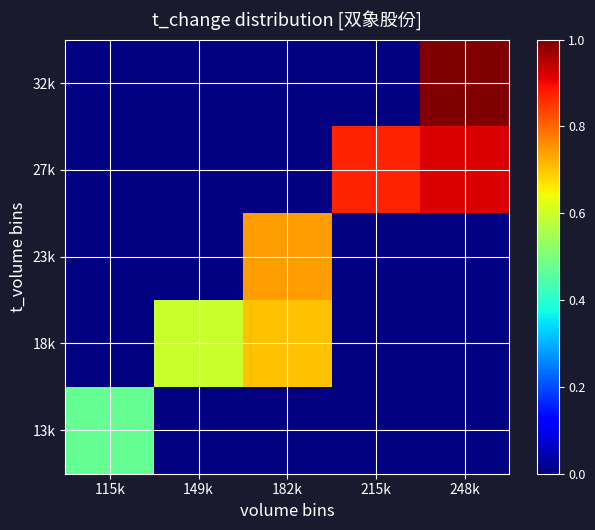

Reading left to right, list all the values displayed in this chart.

13k: 115k=0.5	149k=0.0	182k=0.0	215k=0.0	248k=0.0
18k: 115k=0.0	149k=0.6	182k=0.7	215k=0.0	248k=0.0
23k: 115k=0.0	149k=0.0	182k=0.7	215k=0.0	248k=0.0
27k: 115k=0.0	149k=0.0	182k=0.0	215k=0.9	248k=0.9
32k: 115k=0.0	149k=0.0	182k=0.0	215k=0.0	248k=1.0